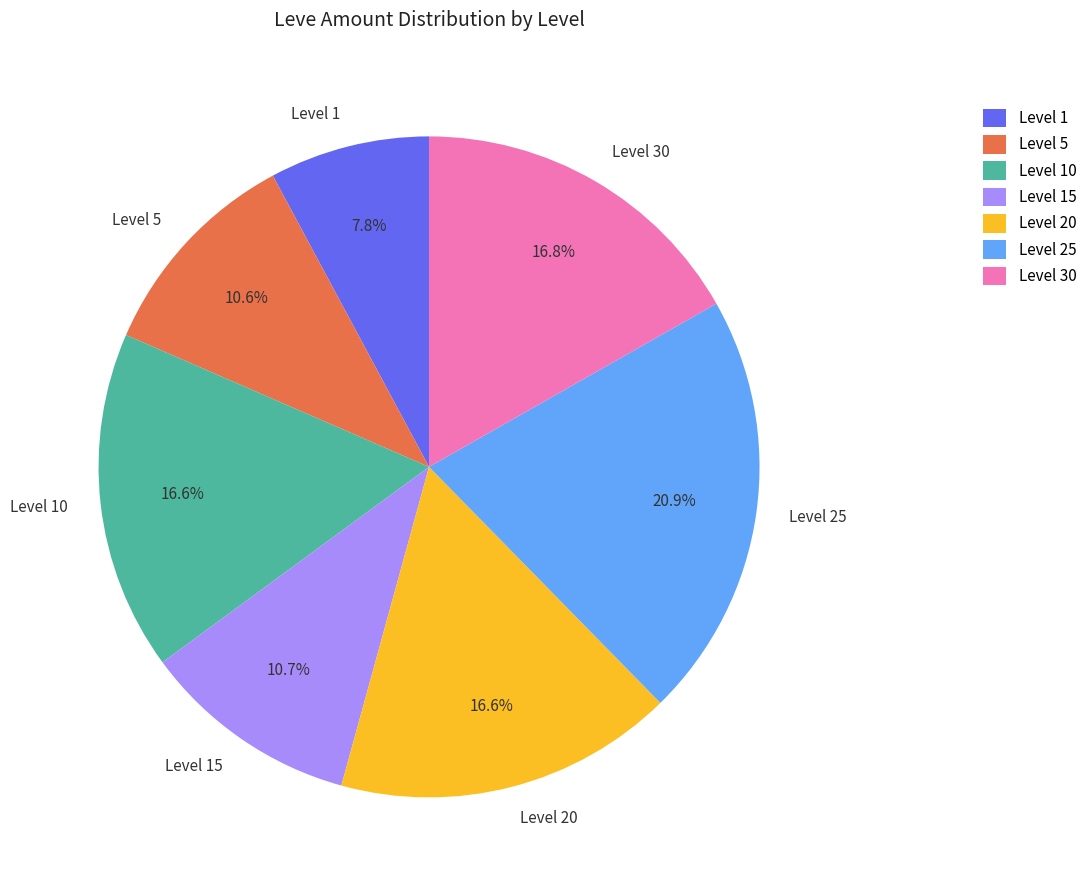

Is there a majority slice in this chart?

No